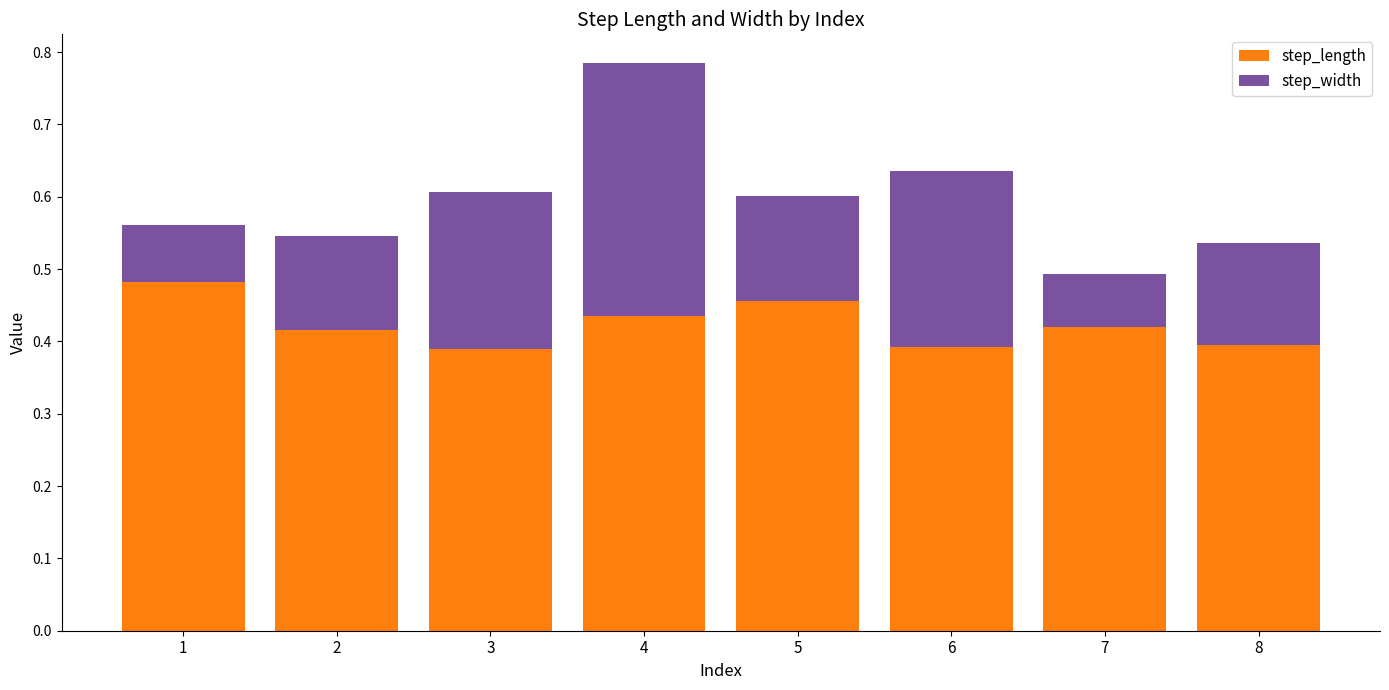

What is the sum of the step_length values at 7 and 1?

0.9